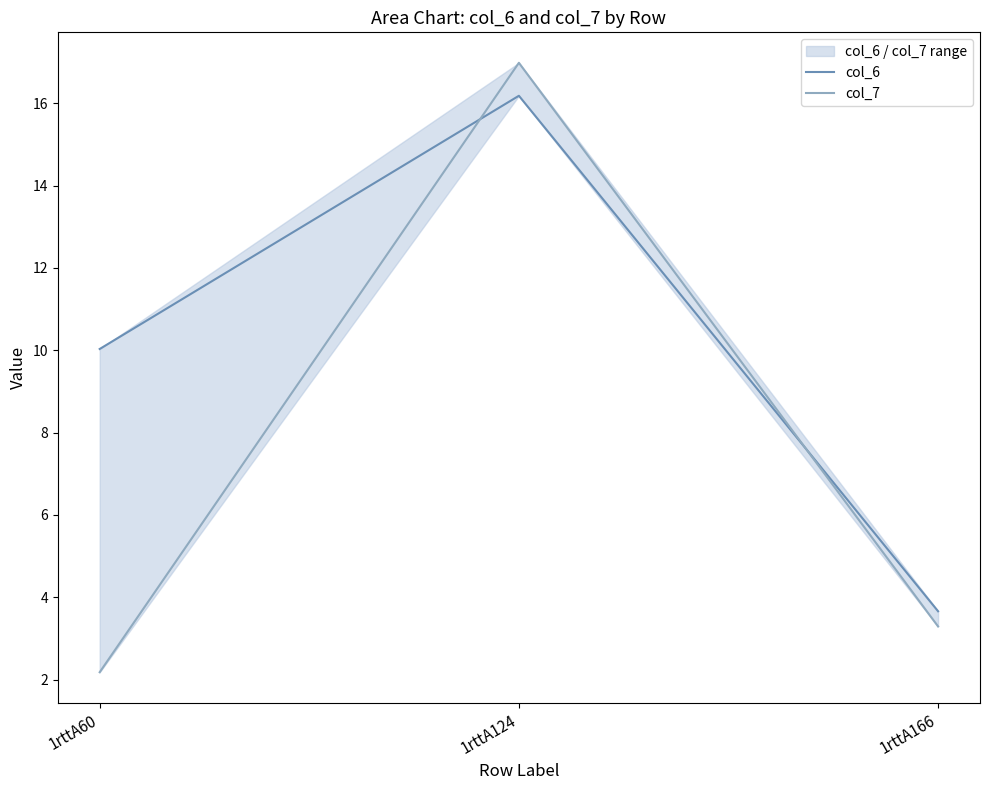

Reading right to left, what are all the values shown in this chart?

col_6: 1rttA166=3.7	1rttA124=16.2	1rttA60=10.0
col_7: 1rttA166=3.3	1rttA124=17.0	1rttA60=2.2